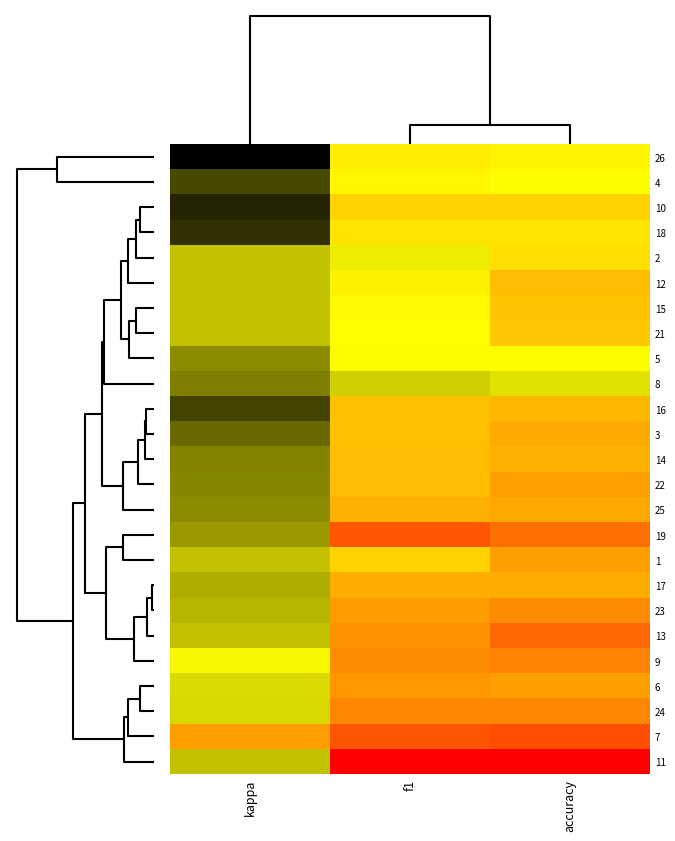

How many distinct data groups are displayed?

25